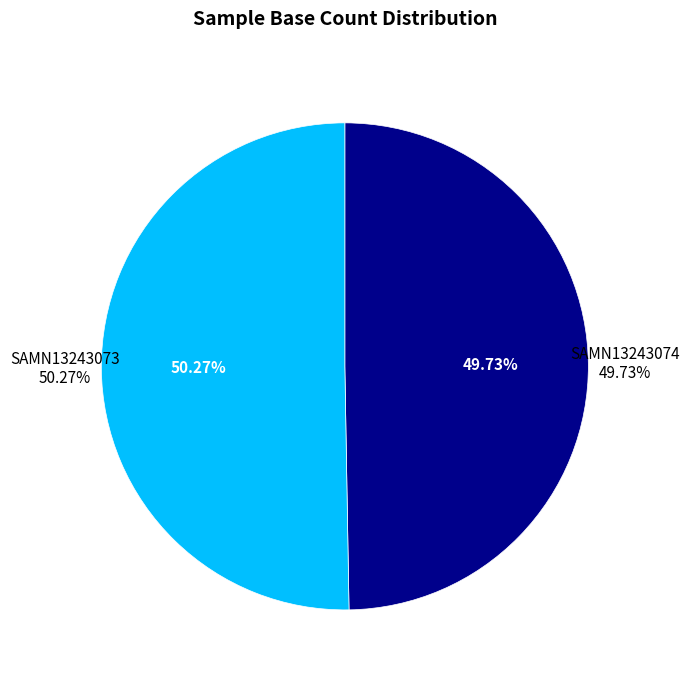

Which has a higher value, SAMN13243074 or SAMN13243073?

SAMN13243073